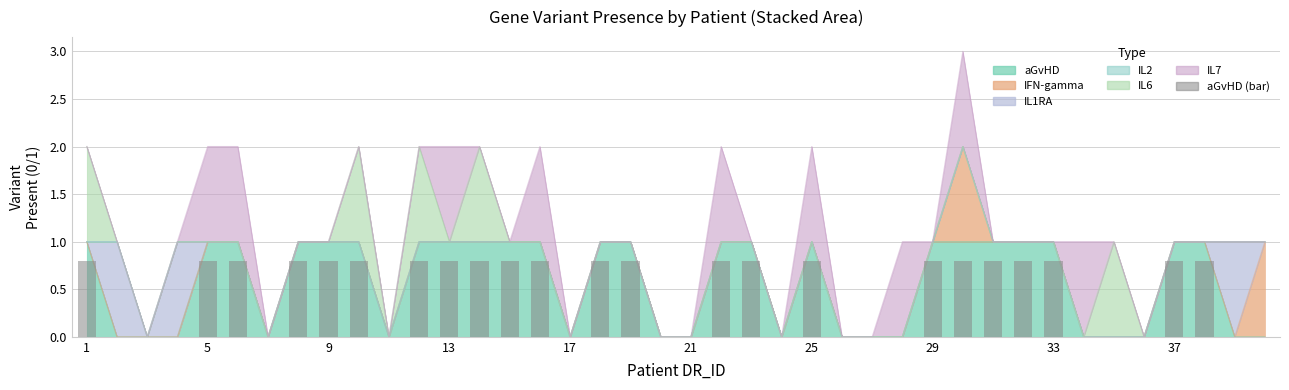

Are the bars grouped side by side (vs. stacked)?

No